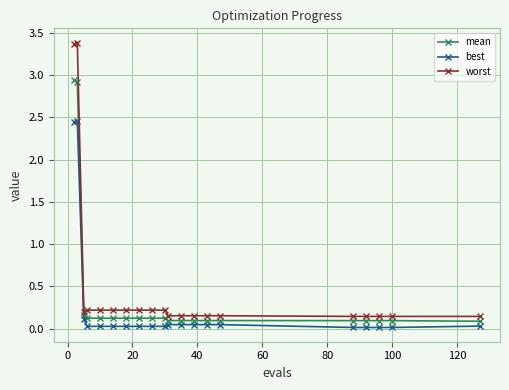

True or false: best and worst cross at least once.

False